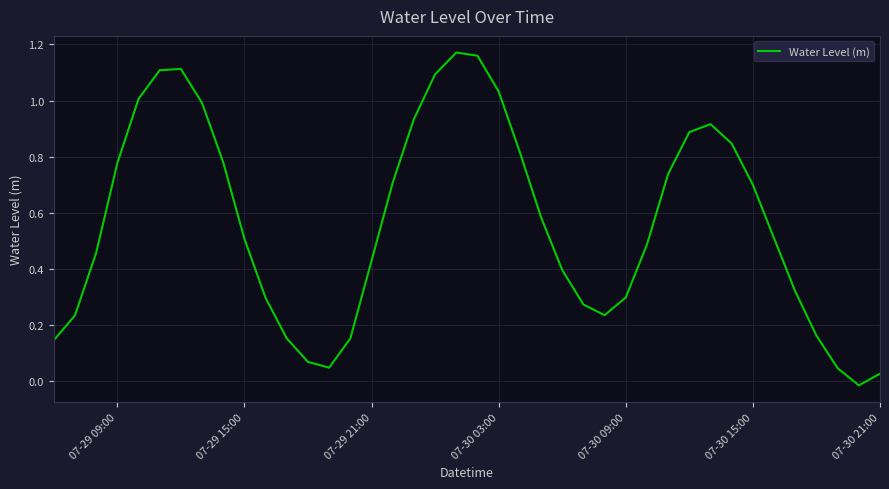

How many lines are shown in the chart?

1